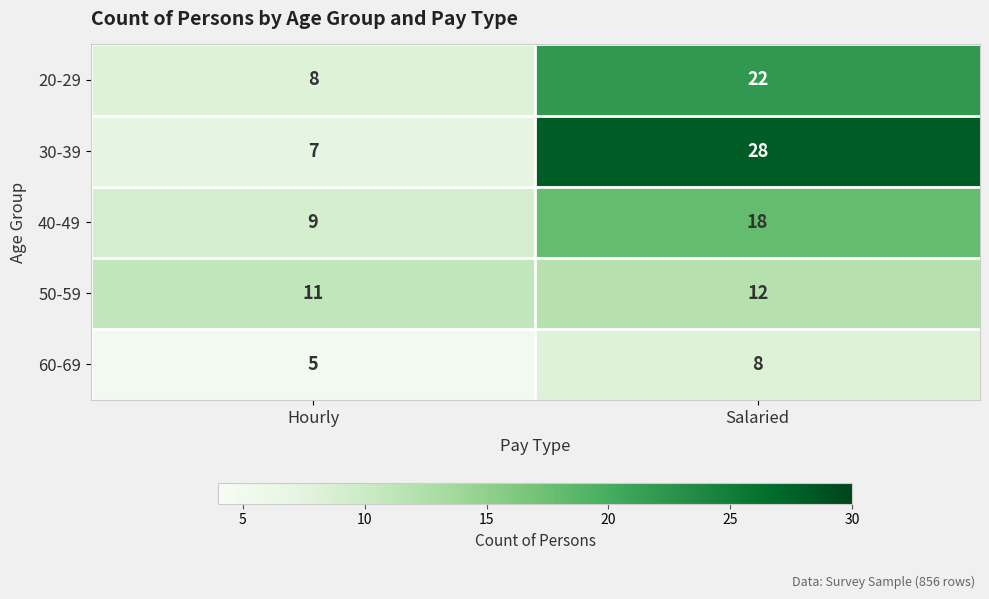

Which series has the largest range (max minus min)?

30-39